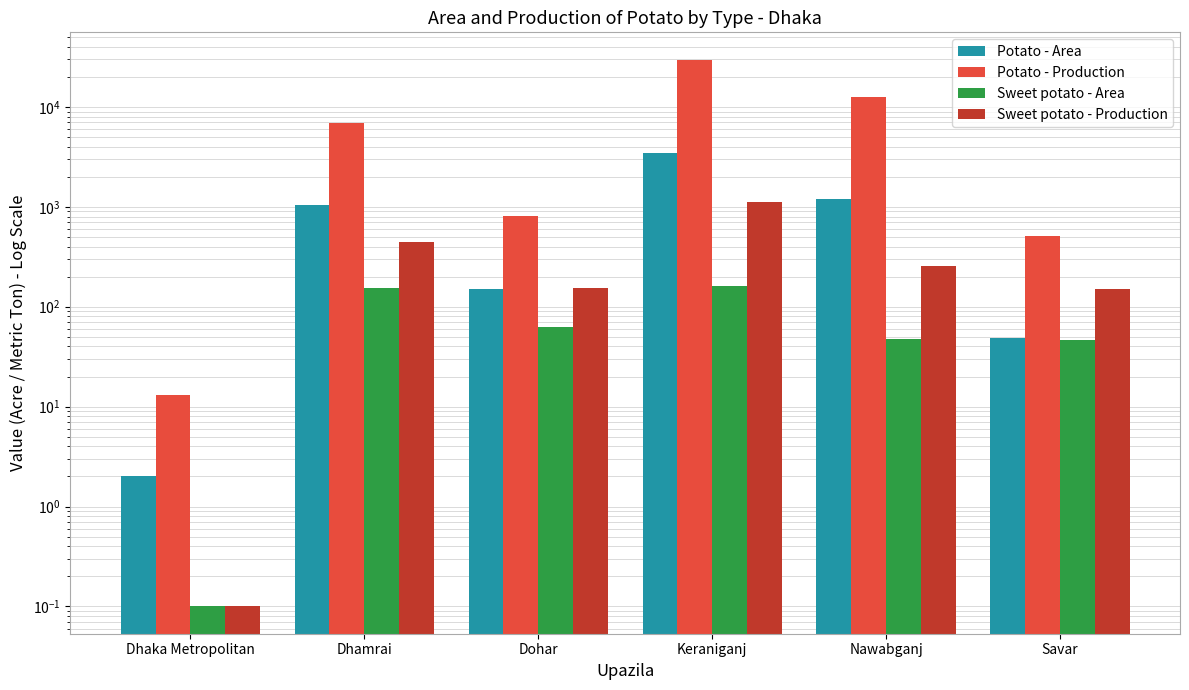

Which series has the largest total across all categories?

Potato - Production